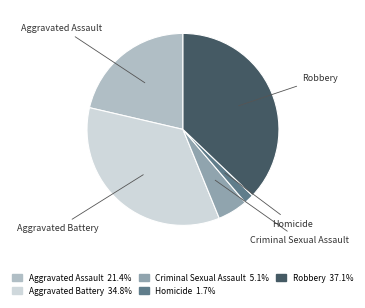

What is the ratio of the value at Robbery to the value at Aggravated Assault?

1.7